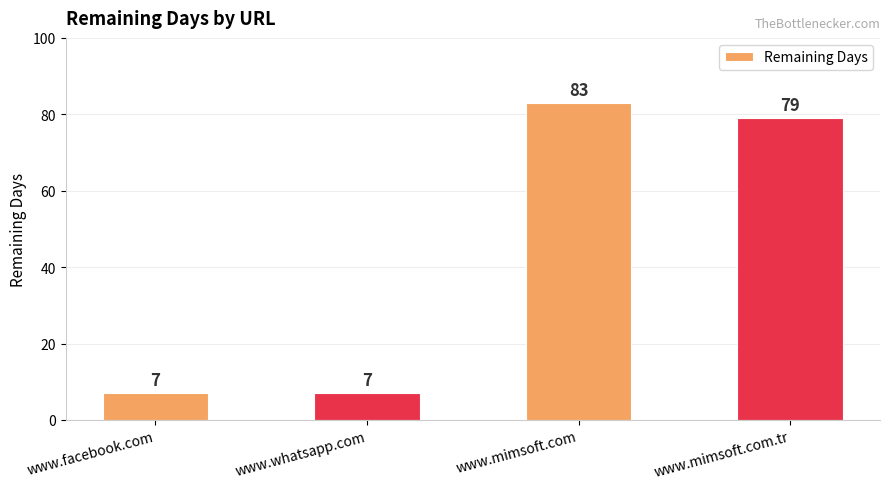

Reading right to left, extract all data points from this chart.

www.mimsoft.com.tr=79	www.mimsoft.com=83	www.whatsapp.com=7	www.facebook.com=7